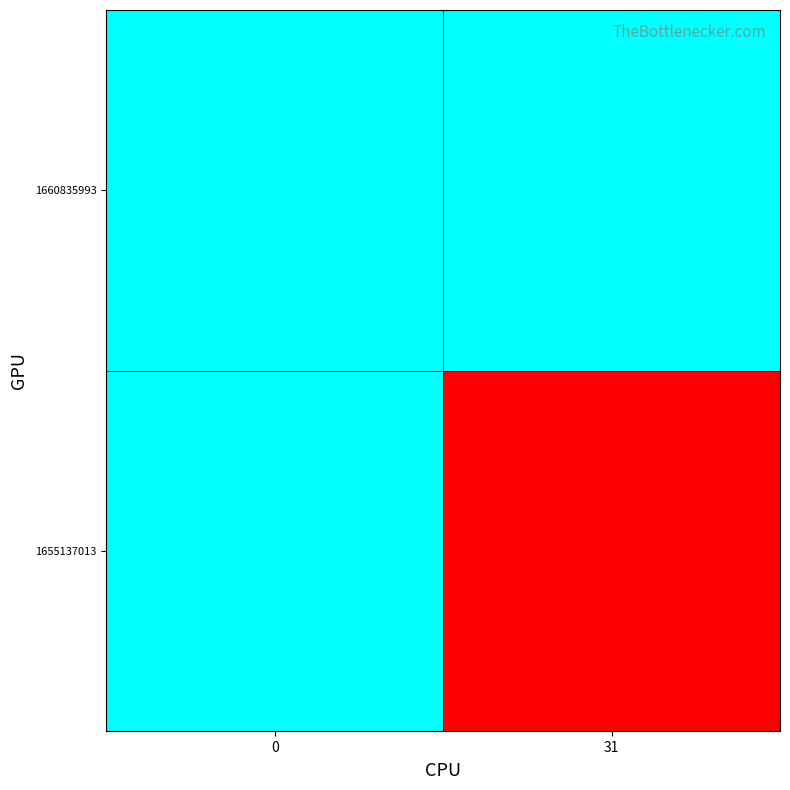

What is the total value across all series at 0?

2.0